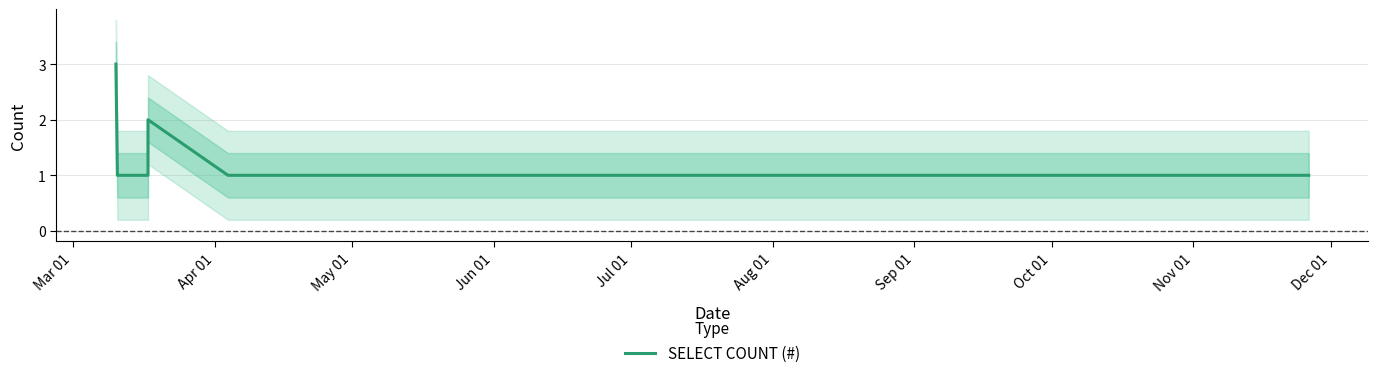

What is the label of the 16th point from the right?

Jun 01